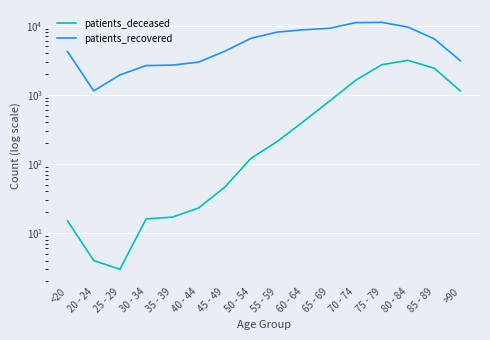

True or false: patients_deceased and patients_recovered cross at least once.

False